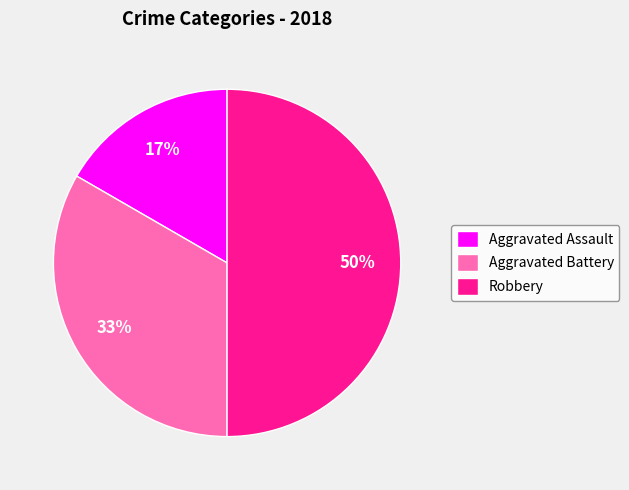

How many segments does this pie chart have?

3